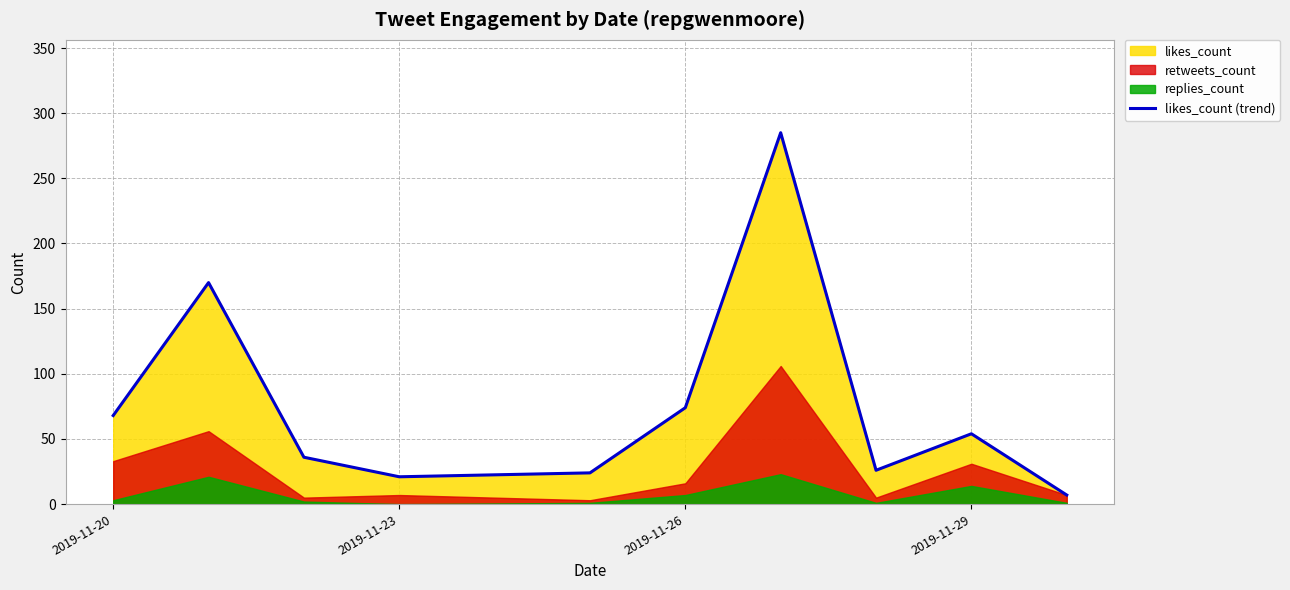

True or false: the data shows 54 at 2019-11-29.

True